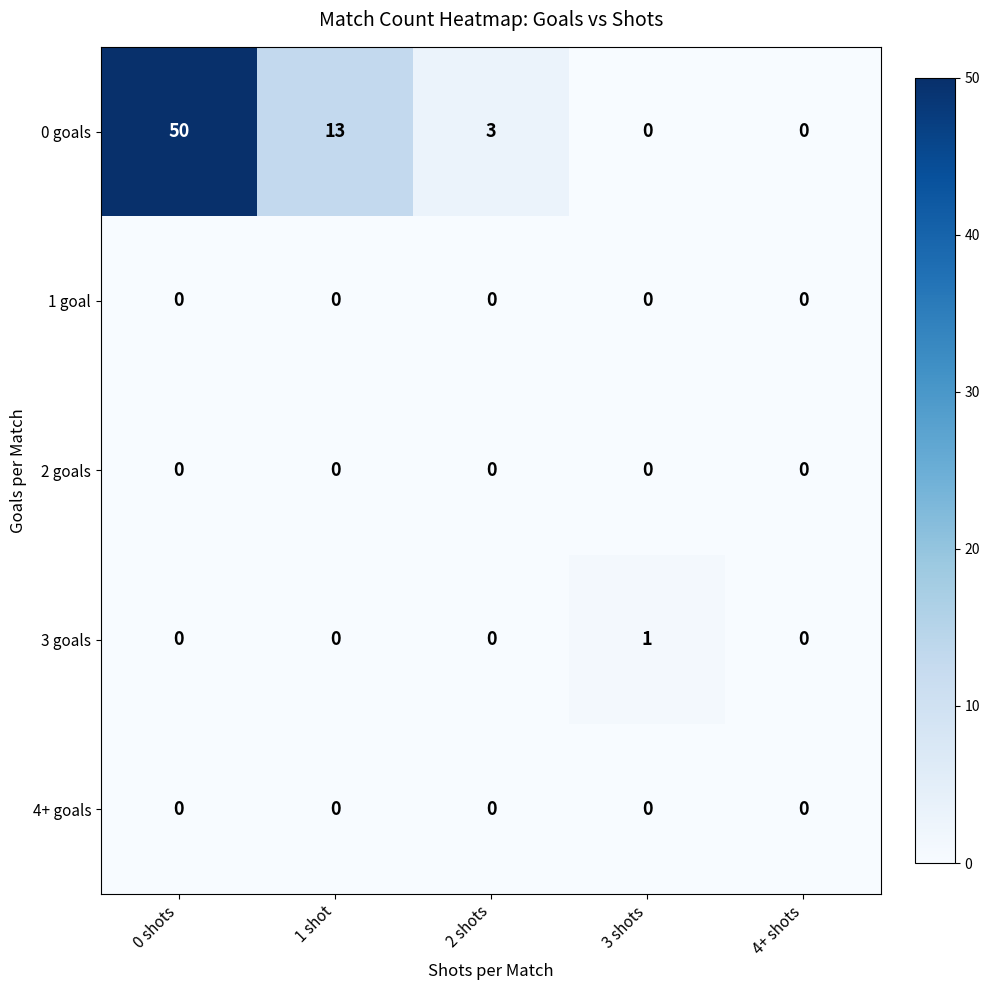

Reading right to left, extract all data points from this chart.

0 goals: 4+ shots=0	3 shots=0	2 shots=3	1 shot=13	0 shots=50
1 goal: 4+ shots=0	3 shots=0	2 shots=0	1 shot=0	0 shots=0
2 goals: 4+ shots=0	3 shots=0	2 shots=0	1 shot=0	0 shots=0
3 goals: 4+ shots=0	3 shots=1	2 shots=0	1 shot=0	0 shots=0
4+ goals: 4+ shots=0	3 shots=0	2 shots=0	1 shot=0	0 shots=0